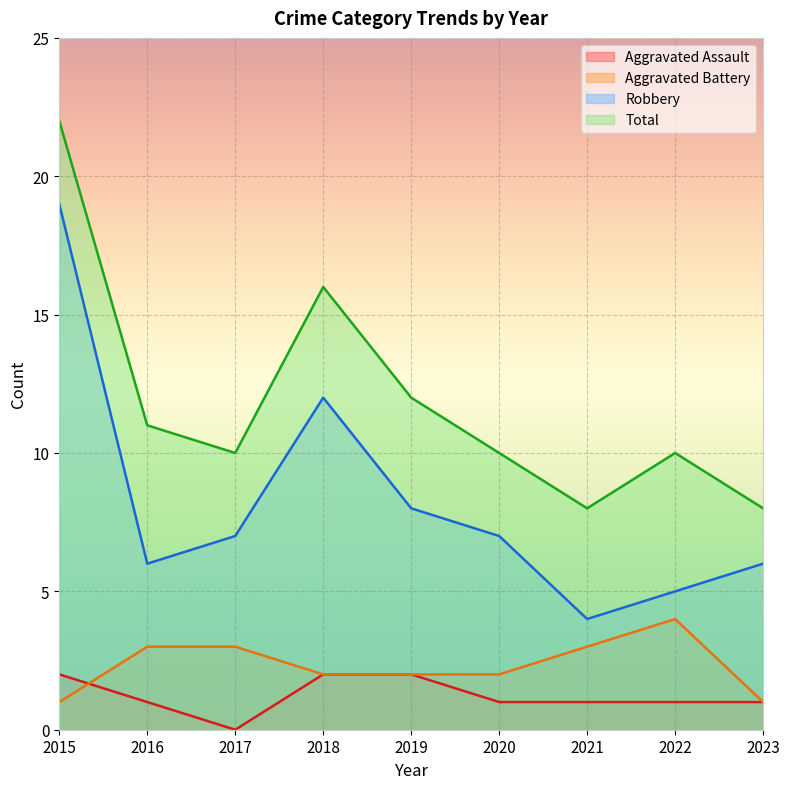

What is the difference between the maximum and minimum values in the Aggravated Battery series?

3